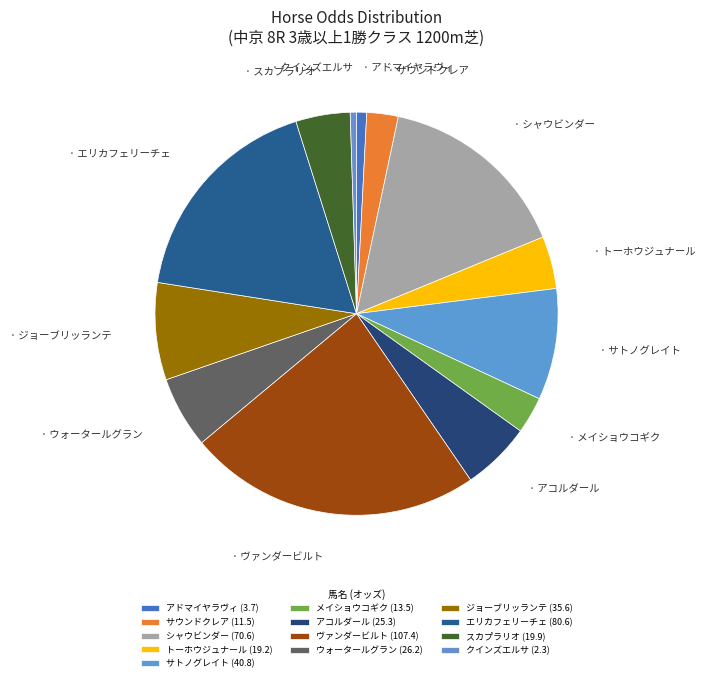

Which category has the smallest portion of the pie?

クインズエルサ